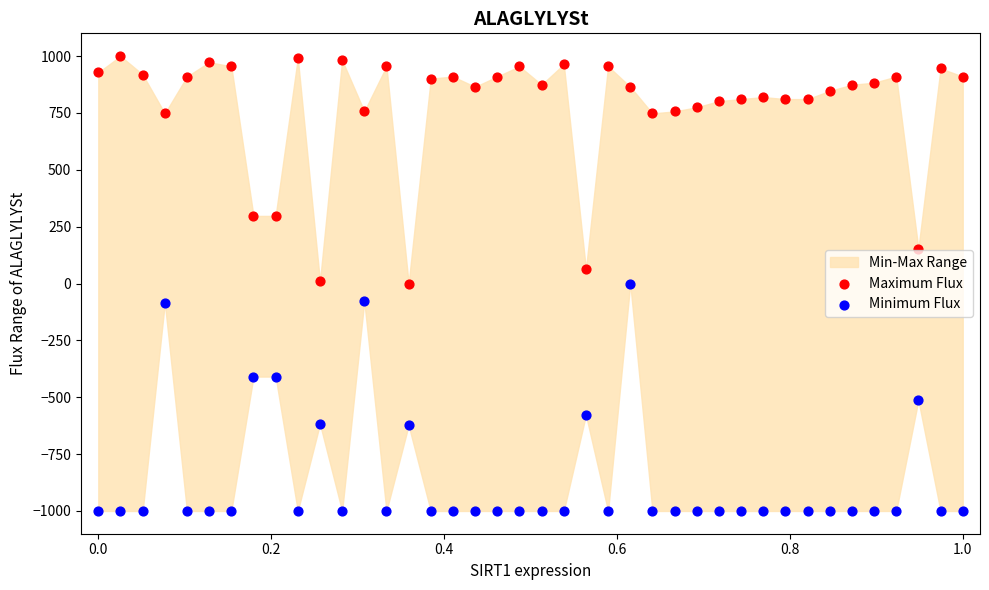

Across all data points, what is the range of Y values (max minus min)?

2000.0